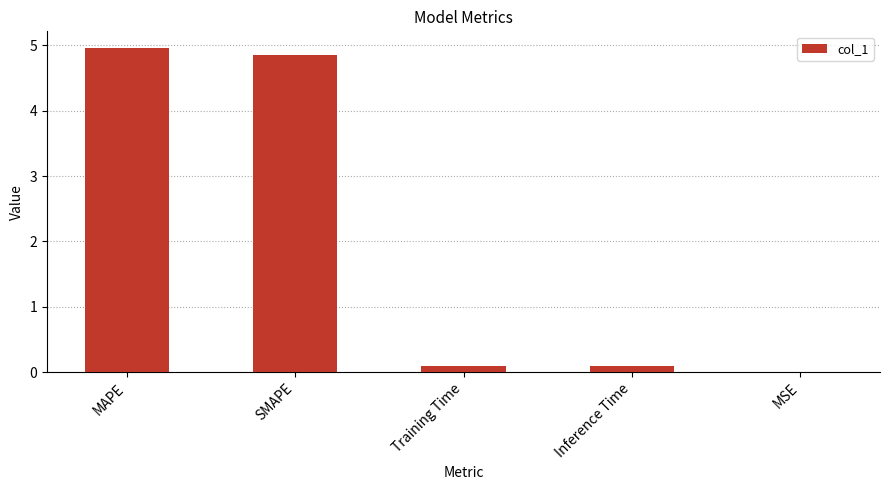

Between Training Time and MAPE, which is larger?

MAPE